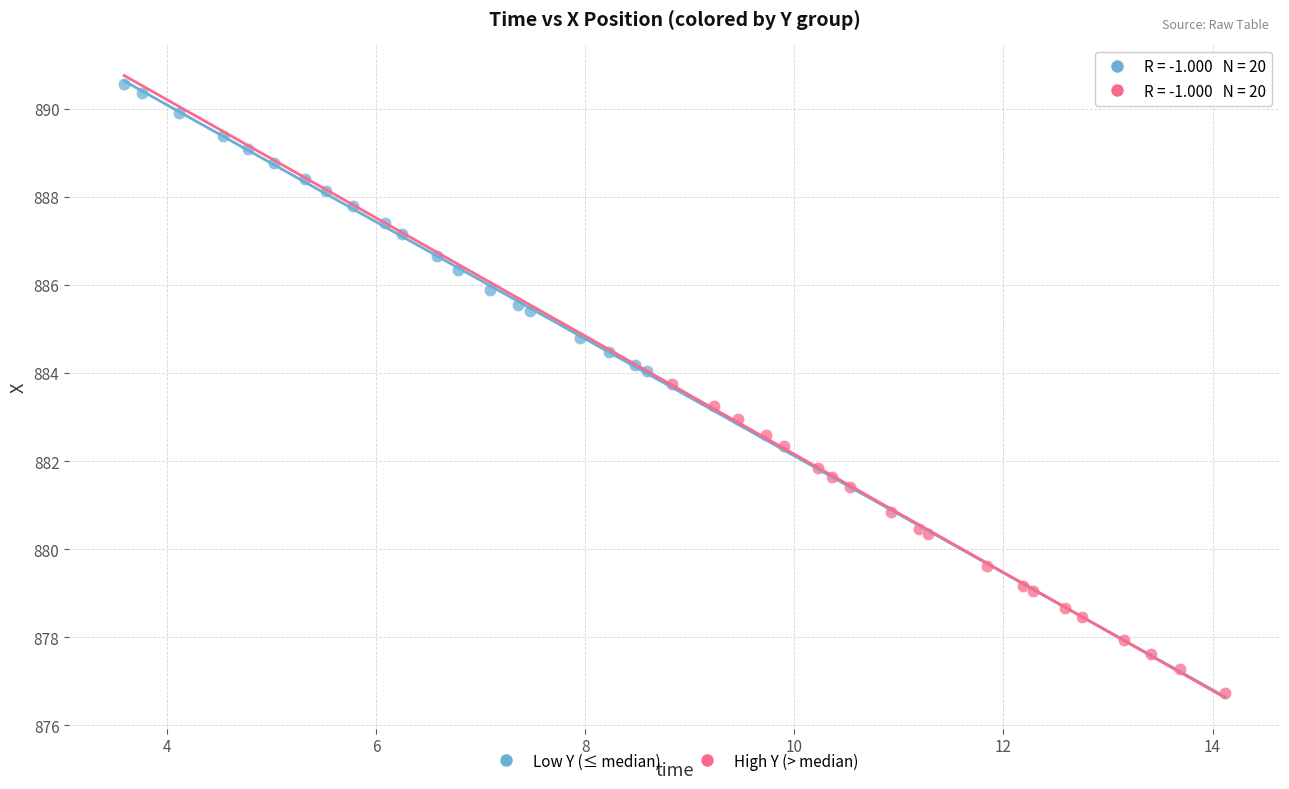

Which series reaches the maximum Y coordinate?

Low Y (≤ median)